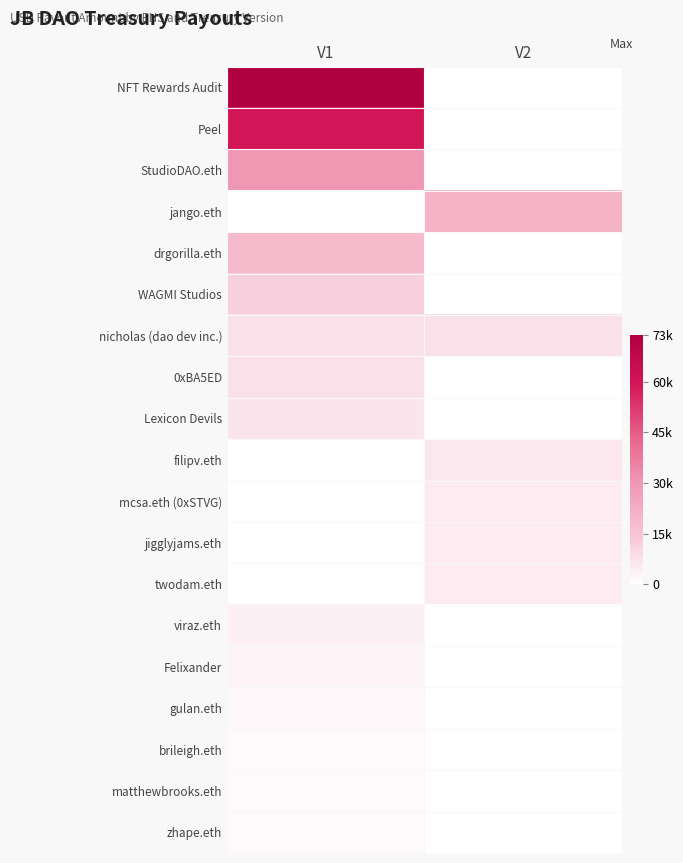

What is the spread (max minus min) of values at V1?

73800